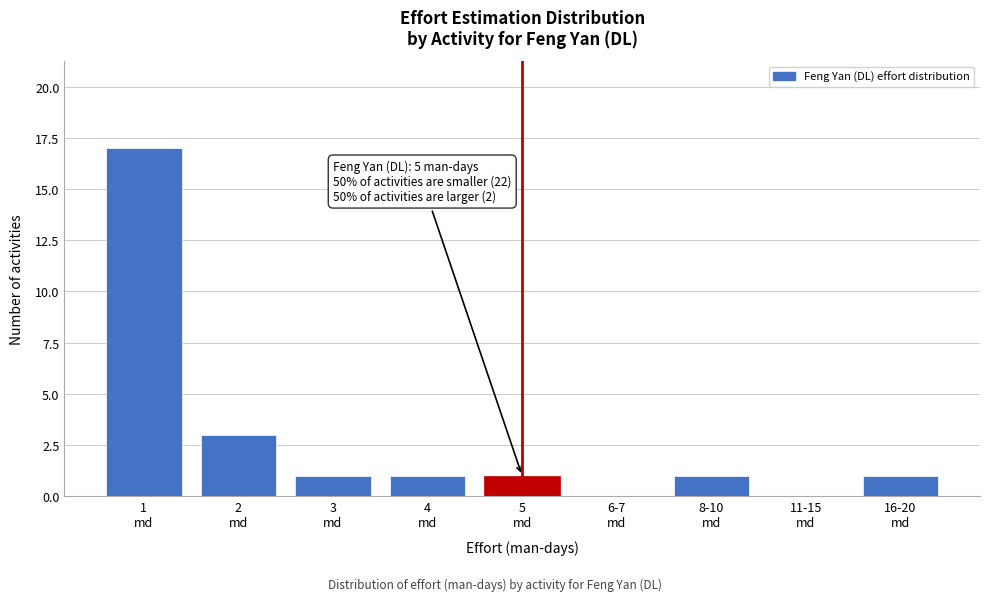

What is the greatest value displayed?

17